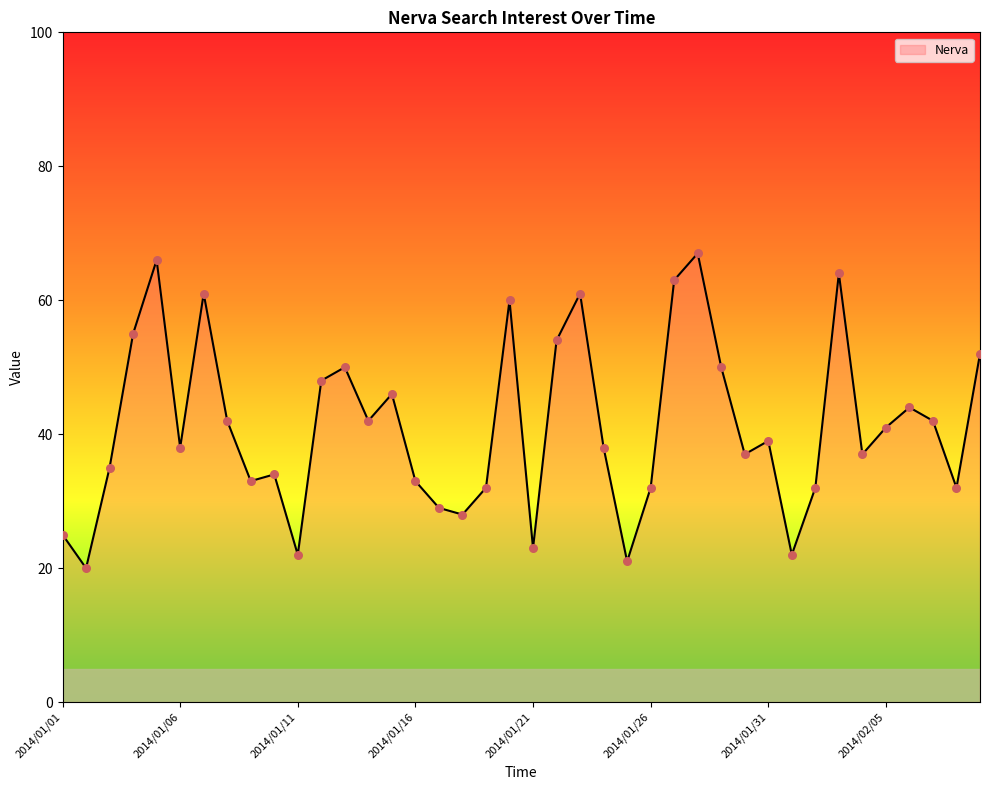

What is the greatest value displayed?

67